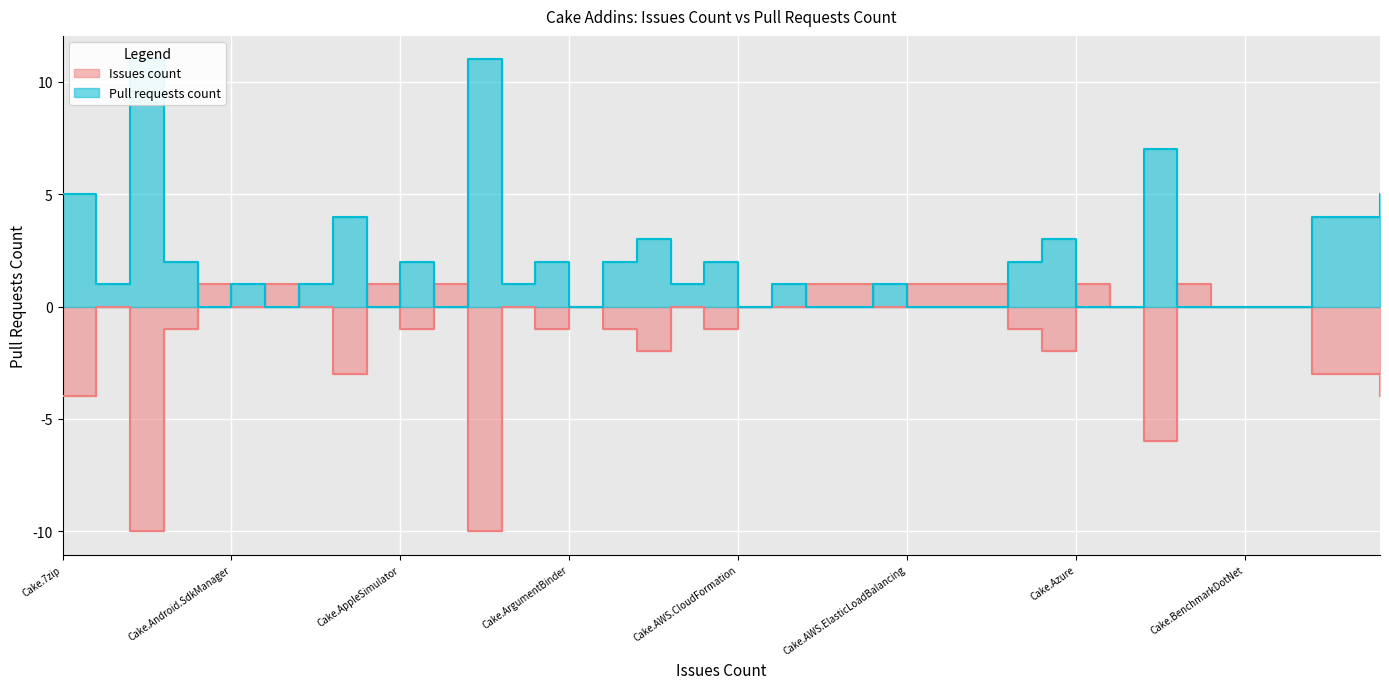

Where is Pull requests count nearest to the value 5?

Cake.7zip